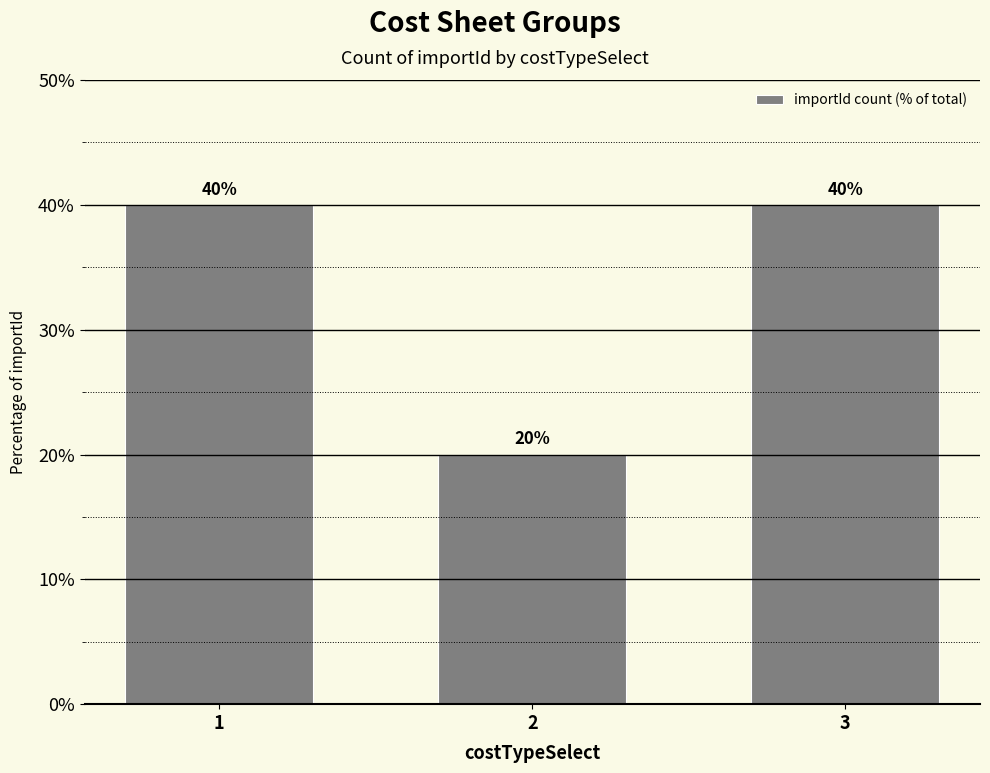

How many values are between 20 and 40?

3